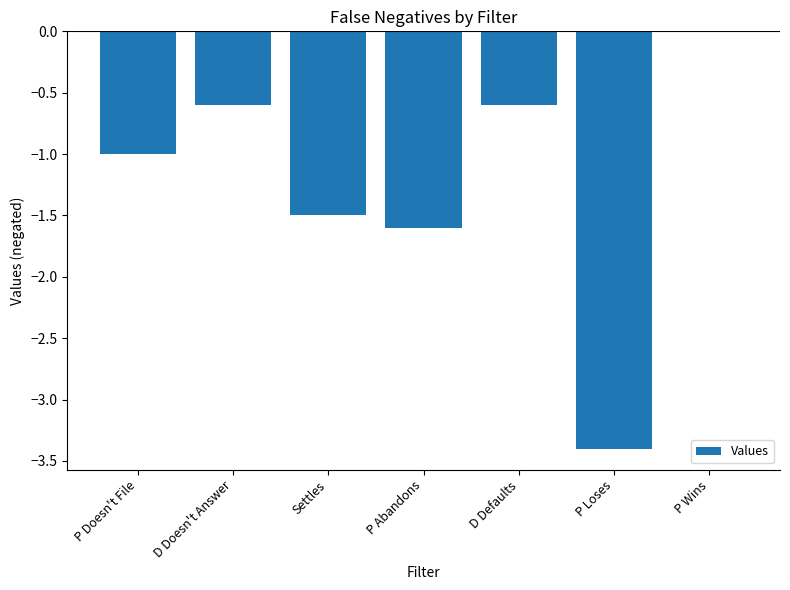

What is the difference between the values at P Wins and Settles?

1.5